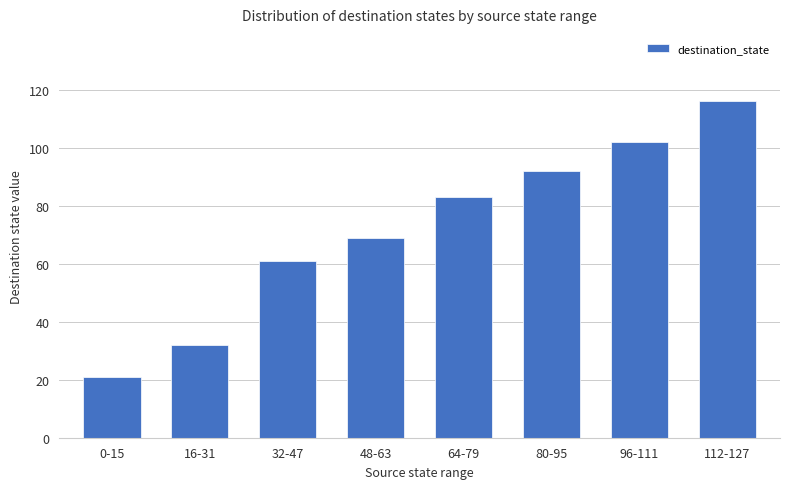

What is the average value?

72